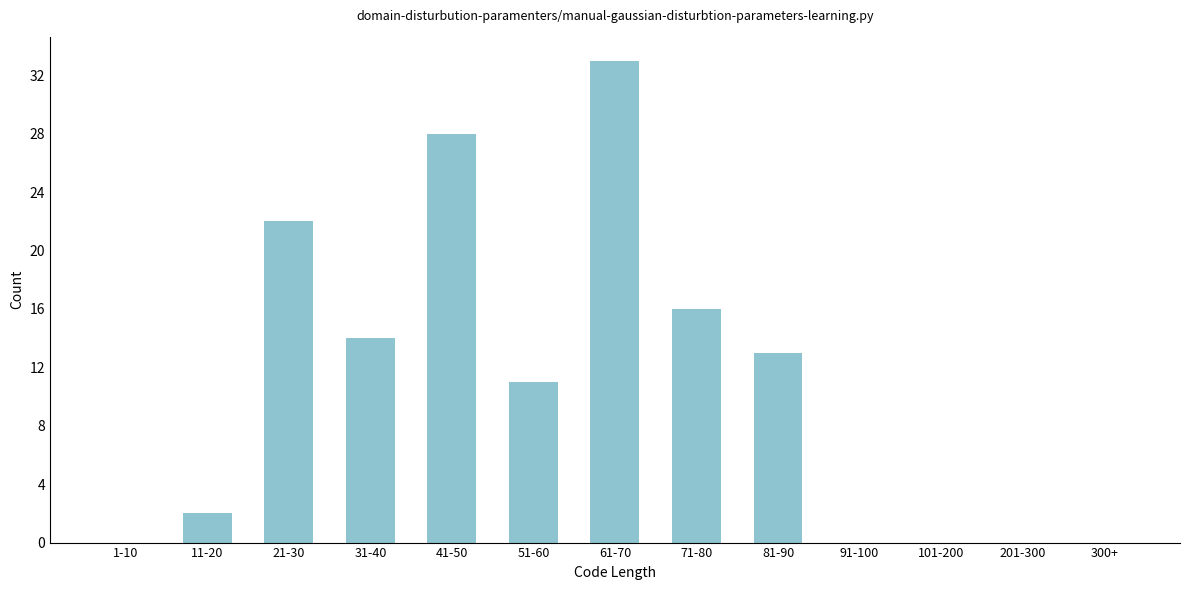

Reading left to right, list all the values displayed in this chart.

1-10=0	11-20=2	21-30=22	31-40=14	41-50=28	51-60=11	61-70=33	71-80=16	81-90=13	91-100=0	101-200=0	201-300=0	300+=0